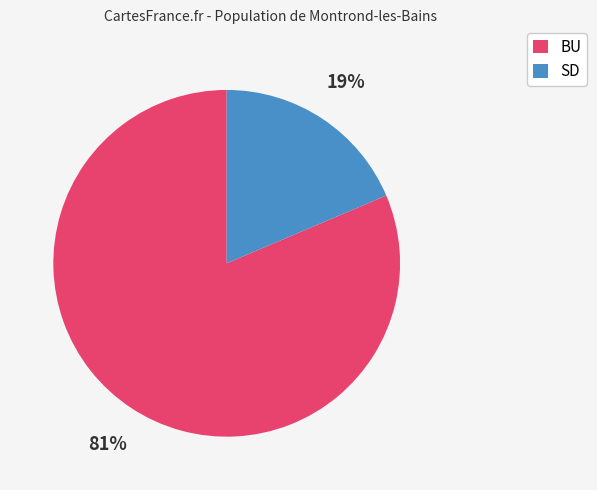

Count the number of slices in the pie.

2